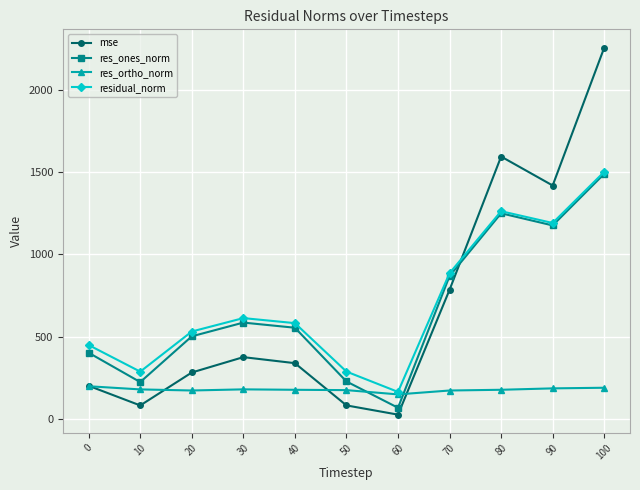

How many data points does each series have?

11